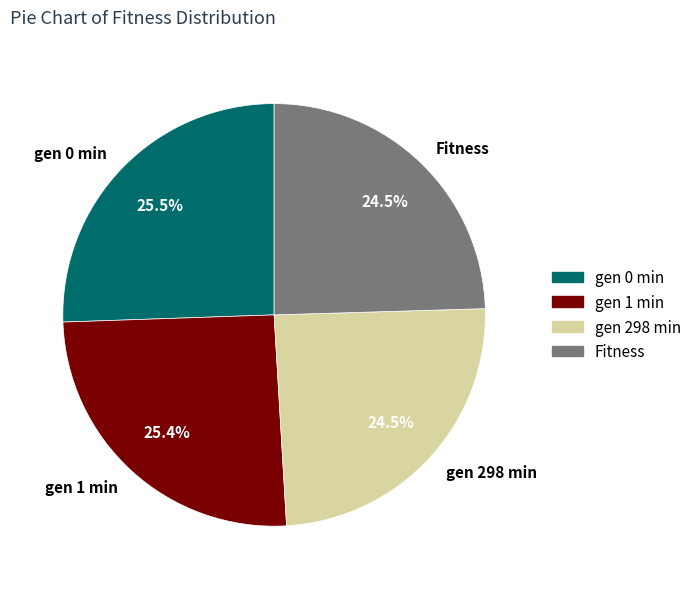

Is there any slice that represents more than half of the pie?

No